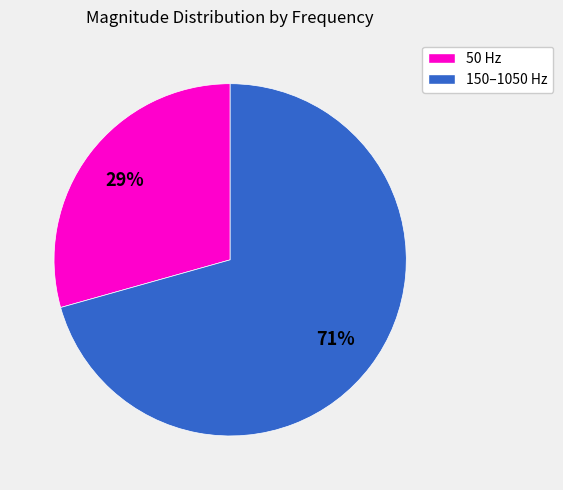

Do 50 Hz and 150–1050 Hz together represent more than half of the pie?

Yes